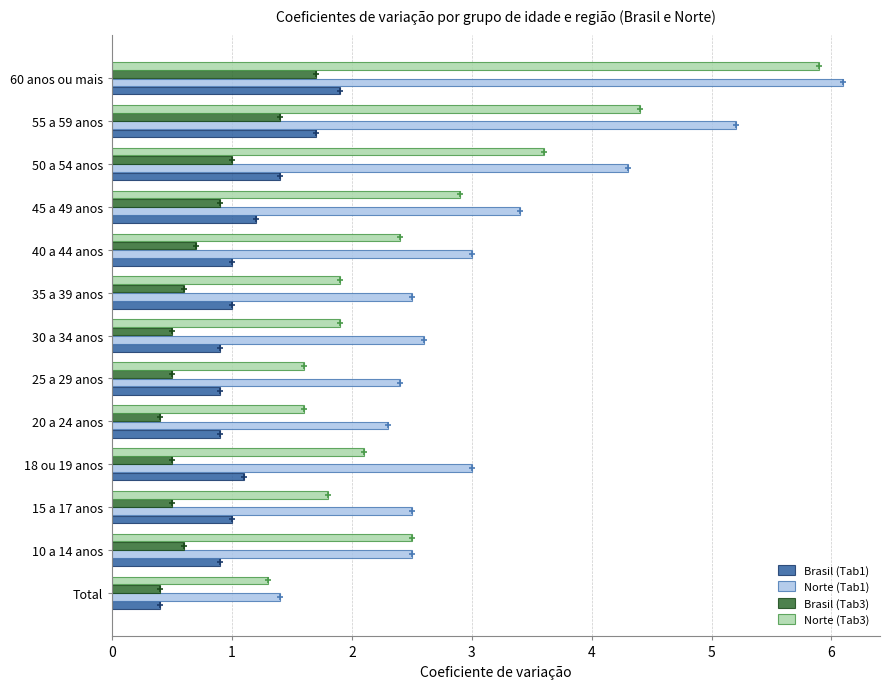

At which label does Norte (Tab1) reach its minimum?

Total